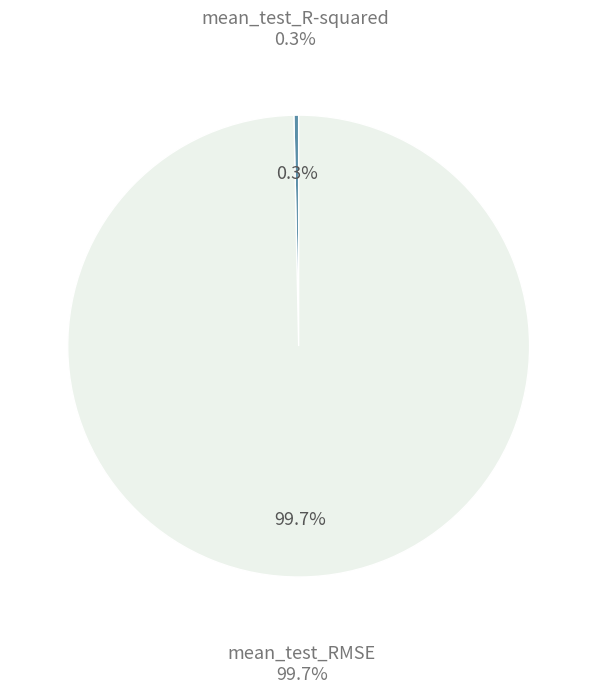

Count the number of slices in the pie.

2